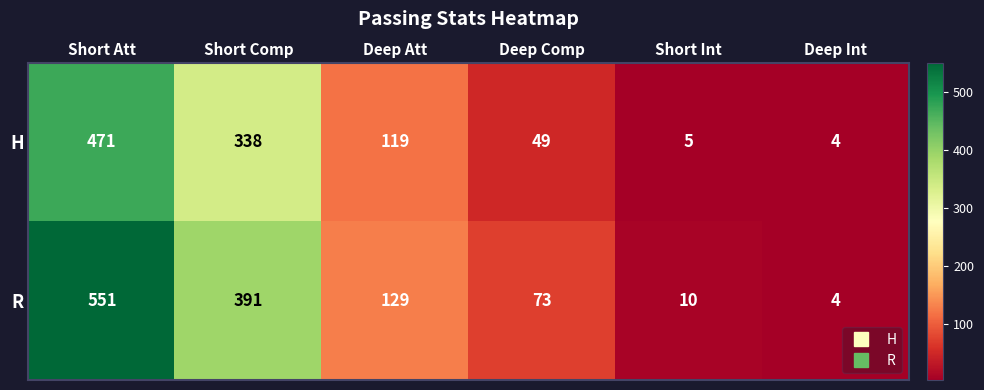

How many values in the R series are below 129?

3